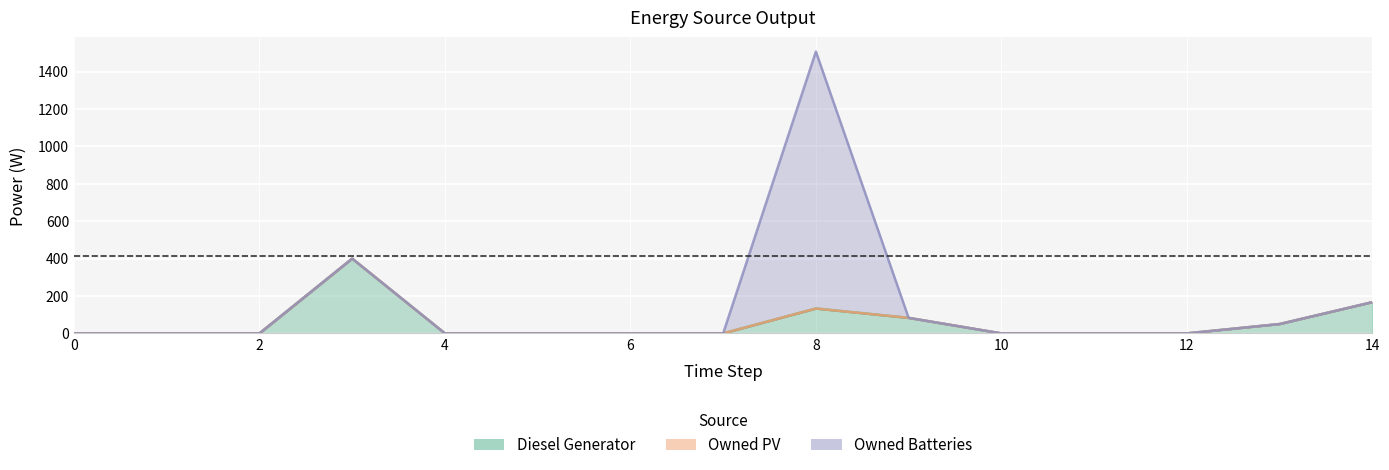

Reading left to right, list all the values displayed in this chart.

Diesel Generator: 0.0	0.0	0.0	400.0	0.0	0.0	0.0	0.0	133.0	83.0	0.0	0.0	0.0	50.0	167.0
Owned PV: 0.0	0.0	0.0	0.0	0.0	0.0	0.0	0.0	0.0	0.0	0.0	0.0	0.0	0.0	0.0
Owned Batteries: 0.0	0.0	0.0	0.0	0.0	0.0	0.0	0.0	1374.0	0.0	0.0	0.0	0.0	0.0	0.0